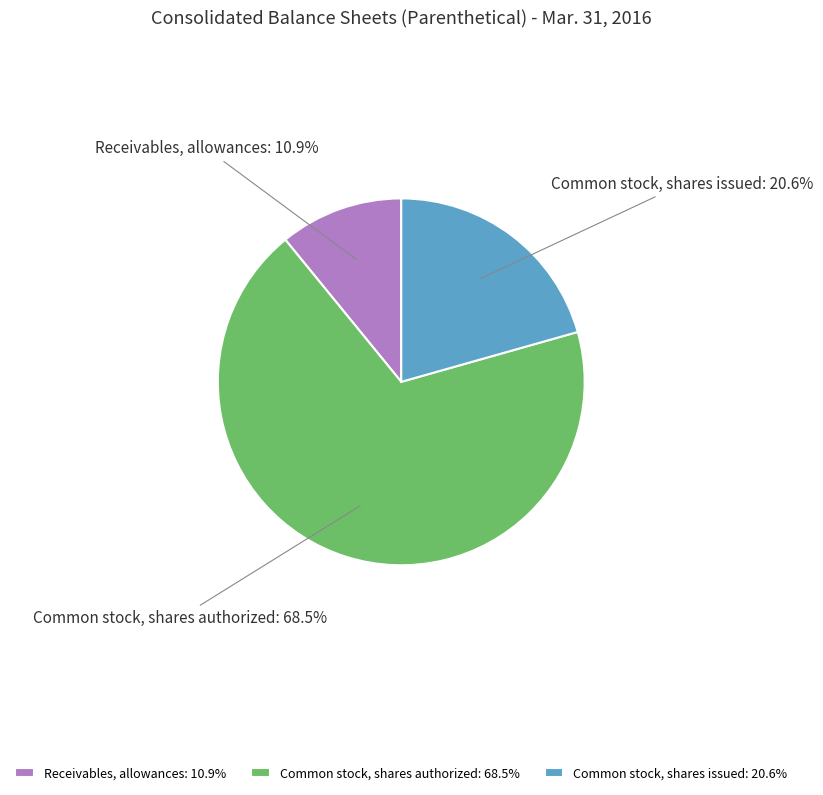

Which has a higher value, Common stock, shares authorized or Receivables, allowances?

Common stock, shares authorized